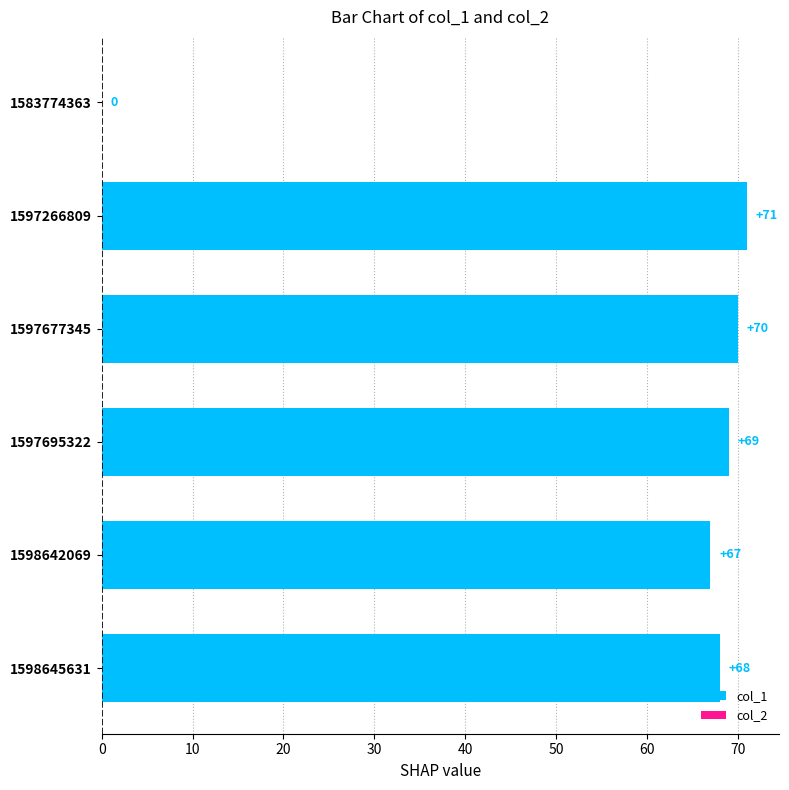

Read the value at 1597695322.

69